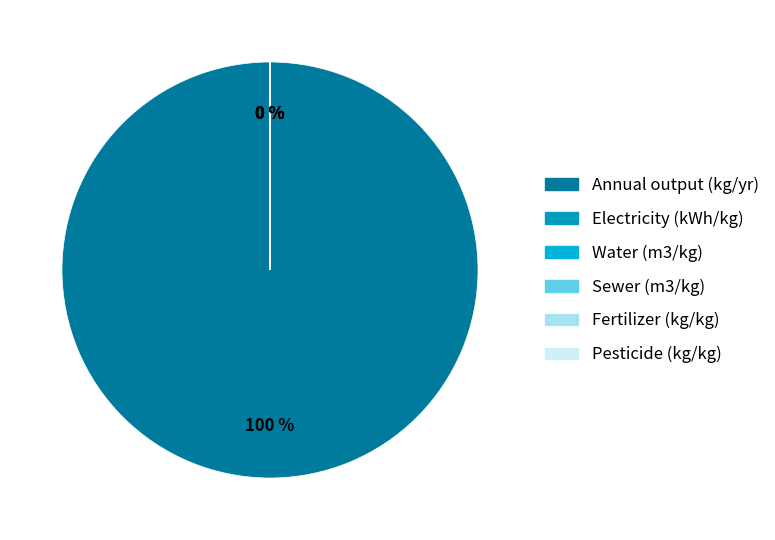

Which category accounts for the majority?

Annual output (kg/yr)